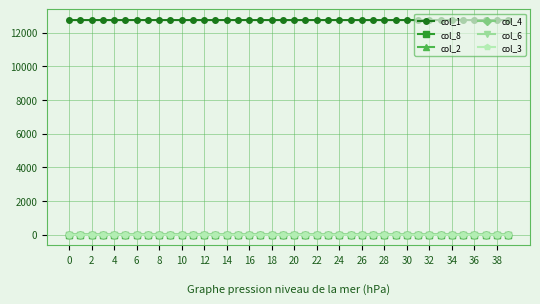

What is the value of the col_1 point at the 15th from the left?

12744.9